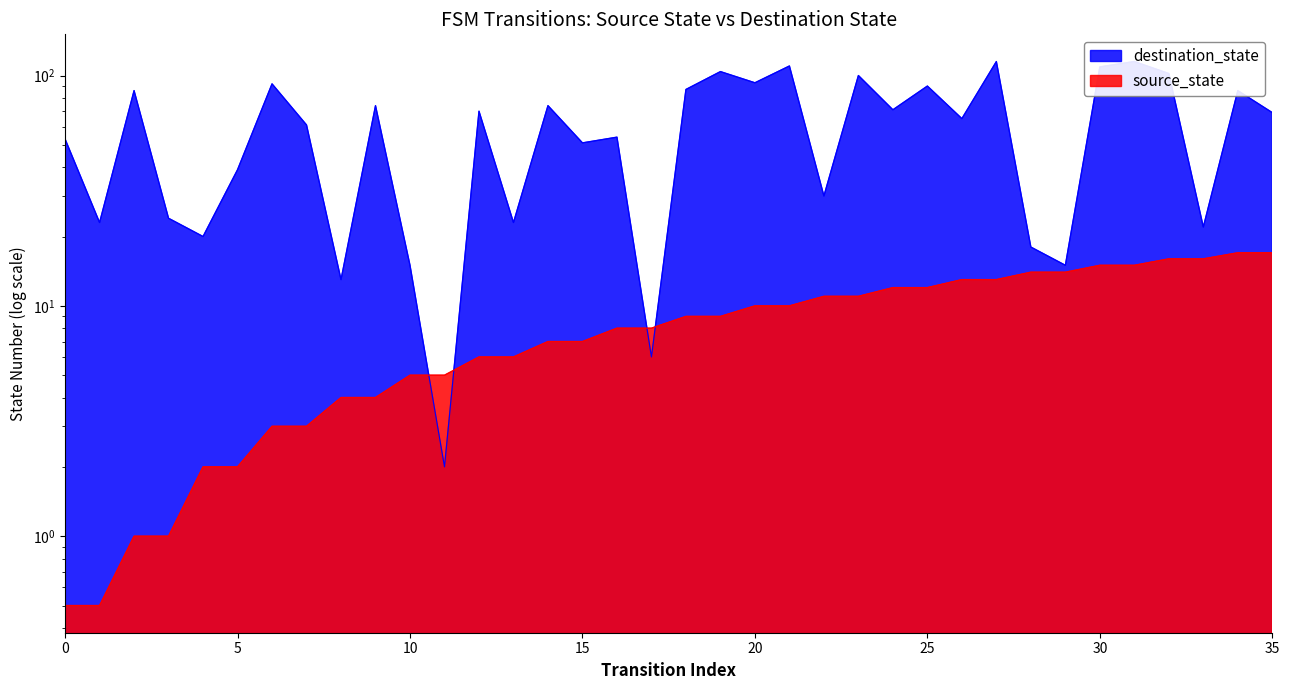

How many times do source_state and destination_state cross each other?

4